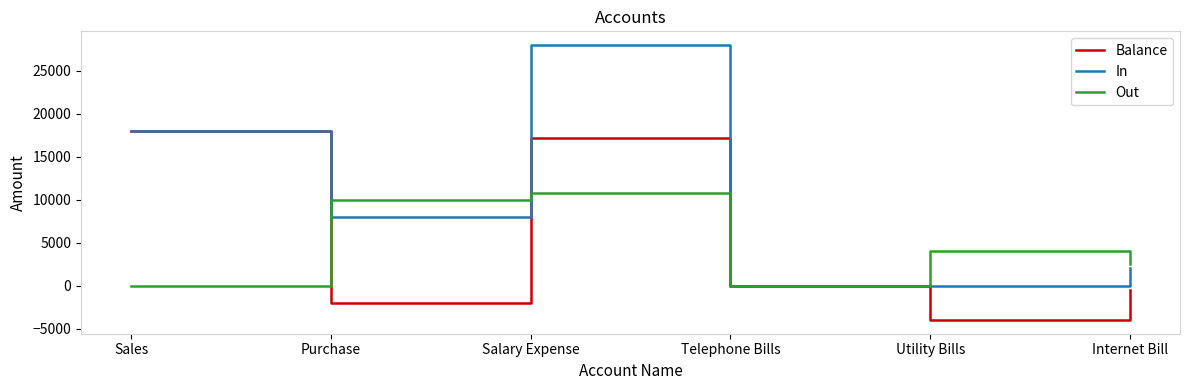

List the series in order of their peak value, highest first.

In, Balance, Out